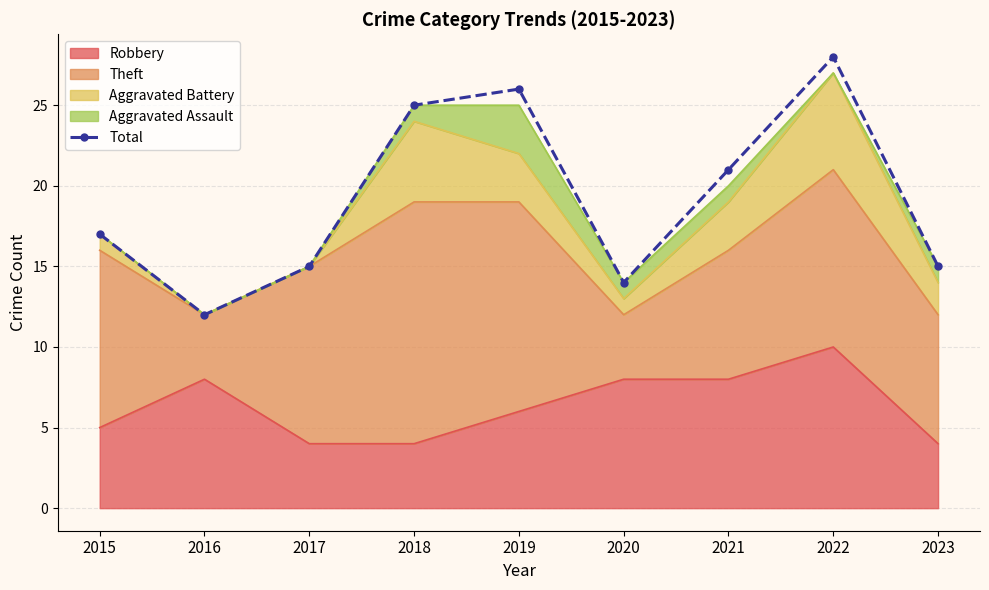

True or false: the data has more than 1 interior local peaks.

True